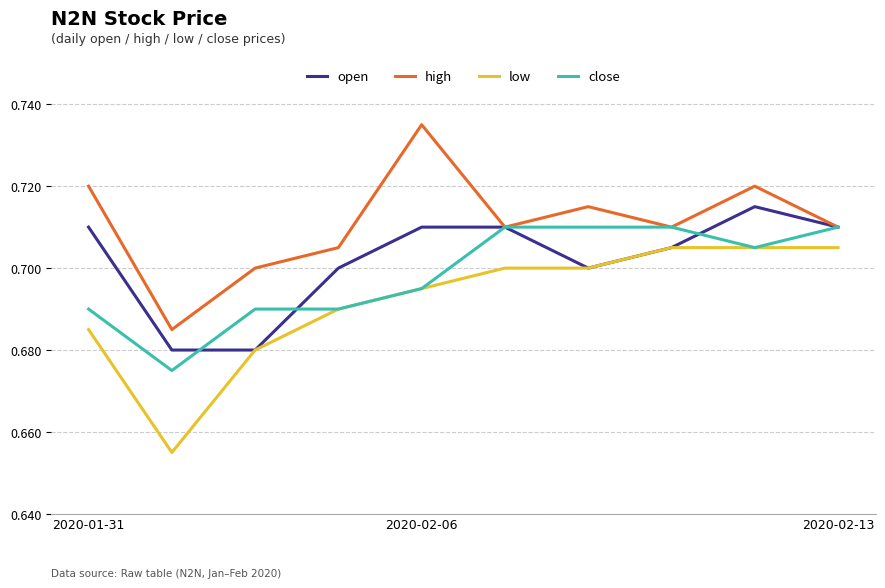

Which series has the largest total across all categories?

high